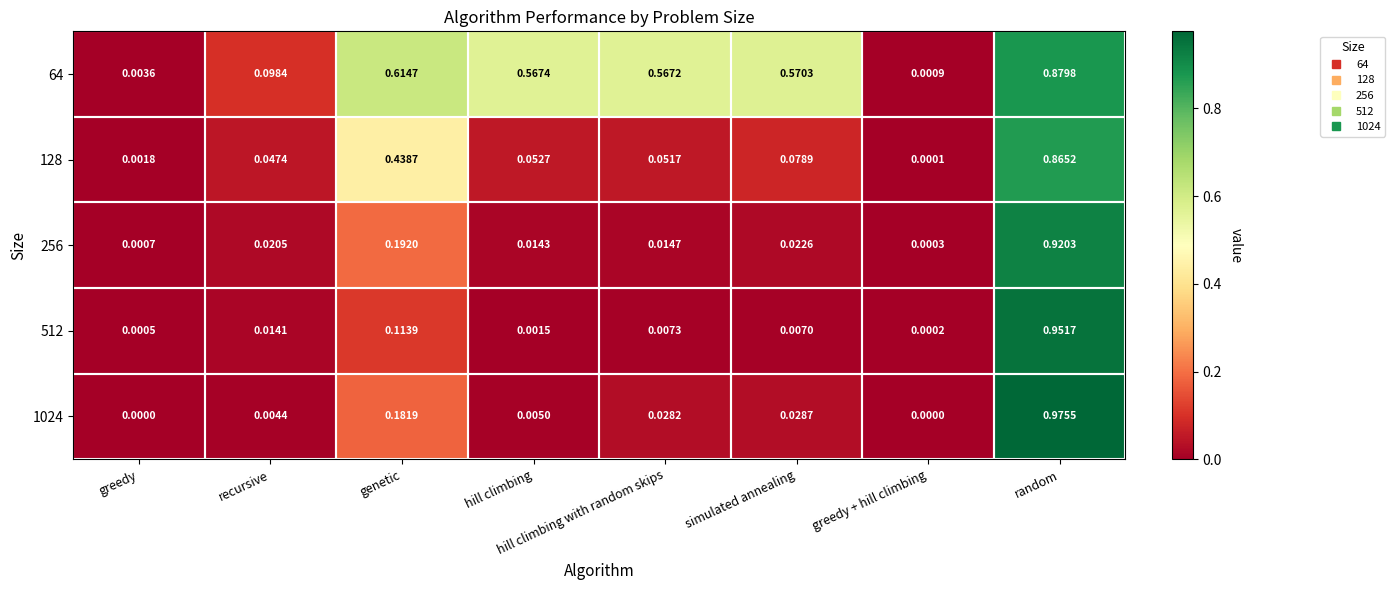

Which category has the highest value in the 64 series?

random